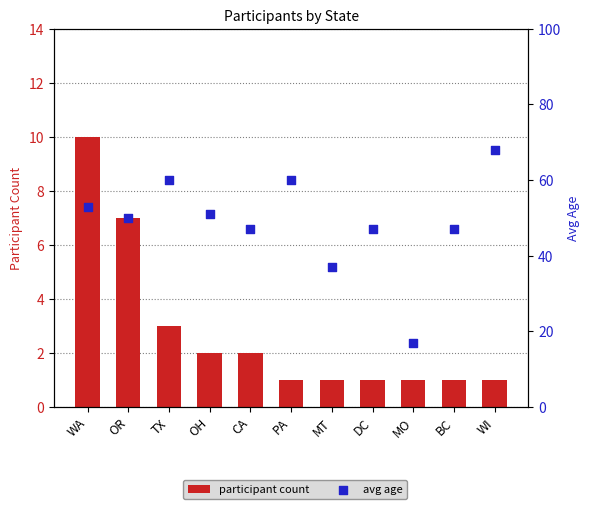

At which category is the sum across all series the highest?

WI